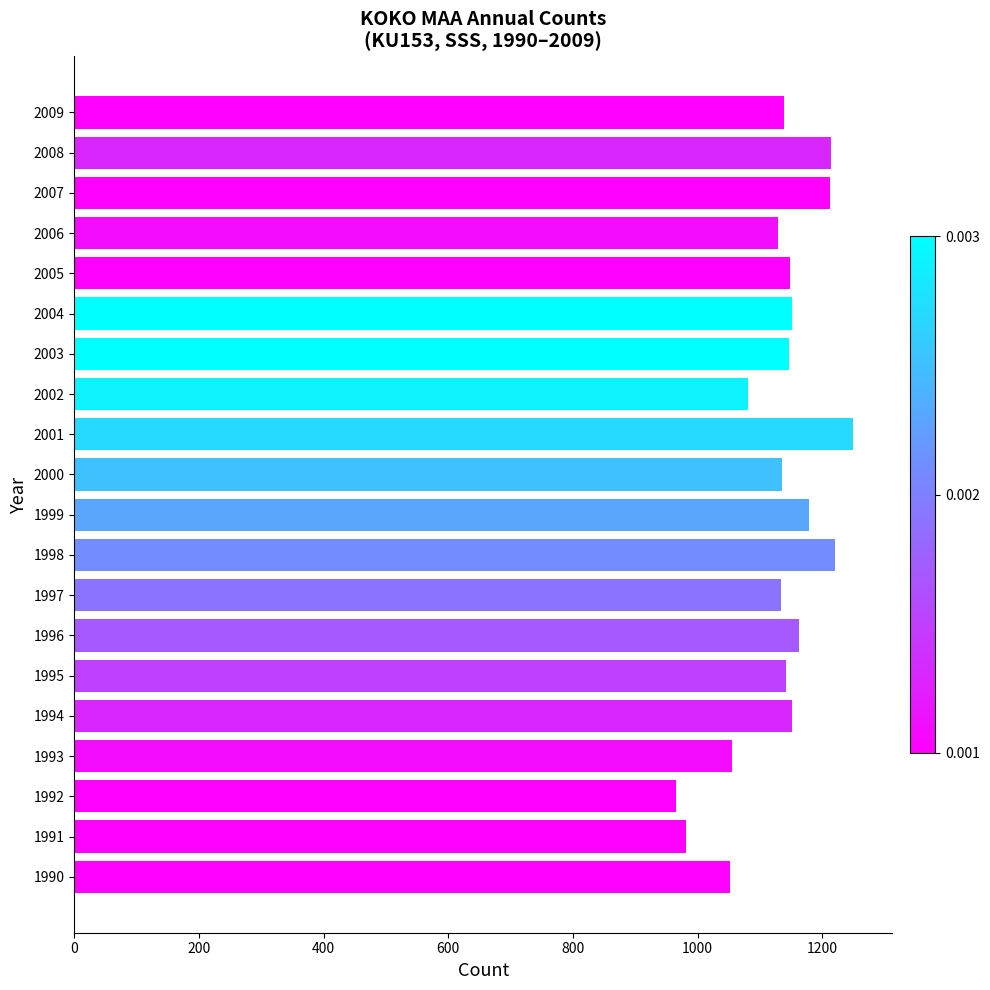

Does the chart contain any negative values?

No